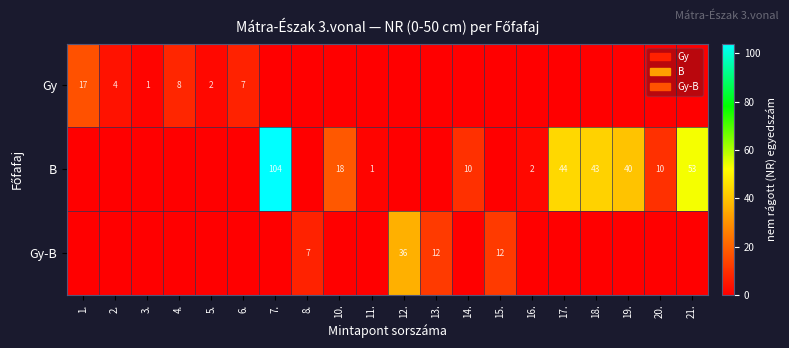

Is it true that B equals 40 at 19.?

True